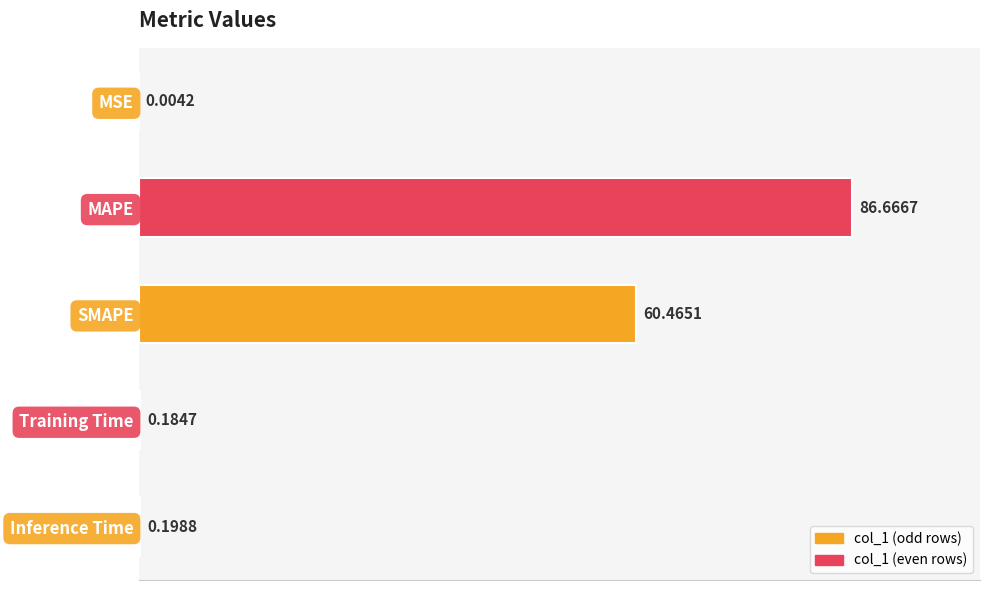

What is the sum of all values?

147.5